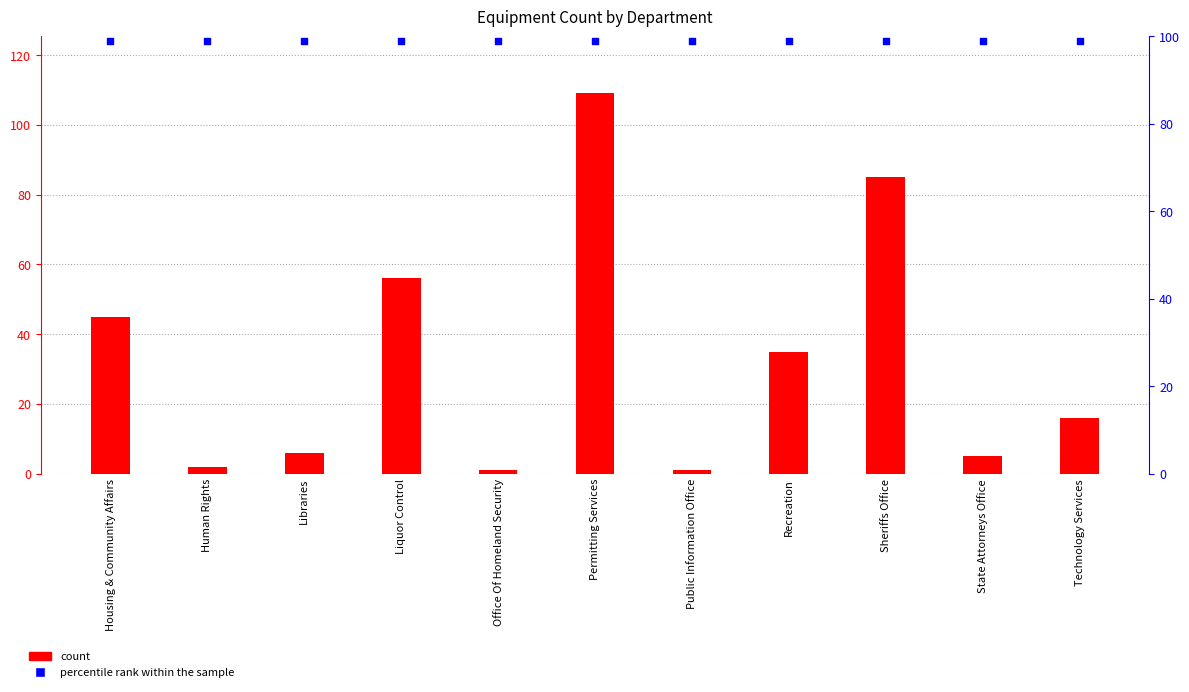

Is the value of percentile rank within the sample at Human Rights greater than the value of Equipment Count at Permitting Services?

No